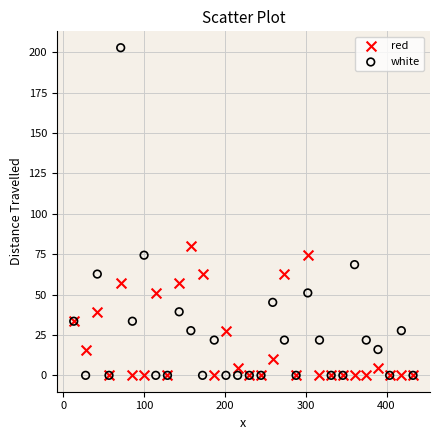

What are all the series names shown in the legend?

red, white